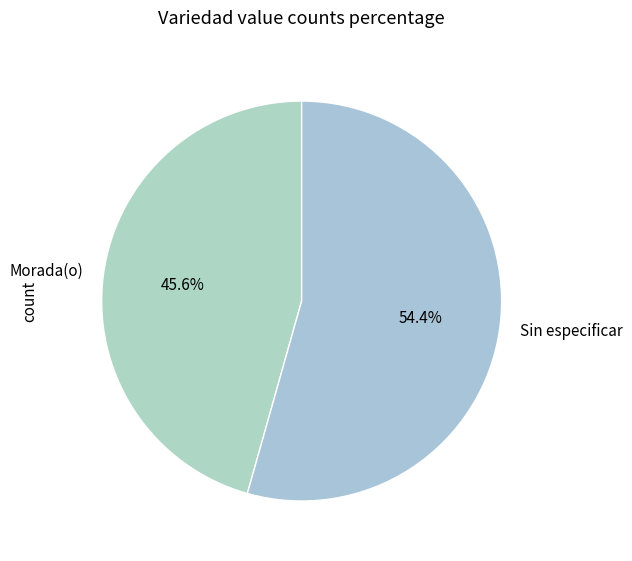

Rank the categories by value from highest to lowest.

Sin especificar, Morada(o)